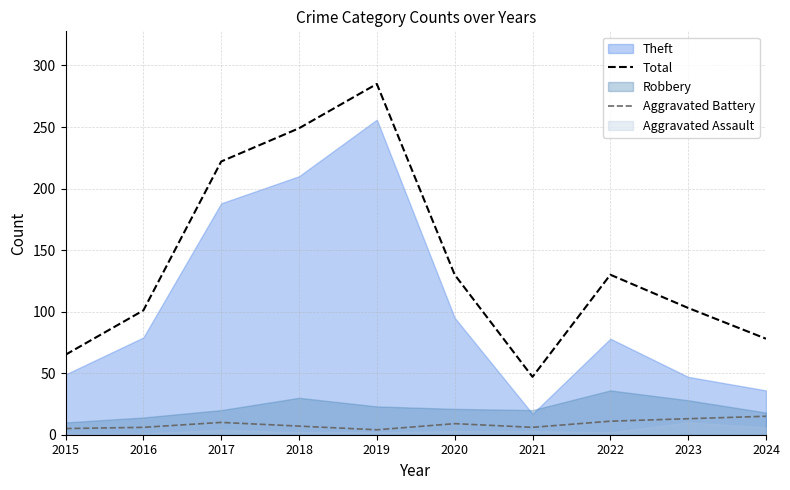

Reading left to right, extract all data points from this chart.

Total: 65	101	222	249	285	130	47	130	103	78
Aggravated Battery: 5	6	10	7	4	9	6	11	13	15